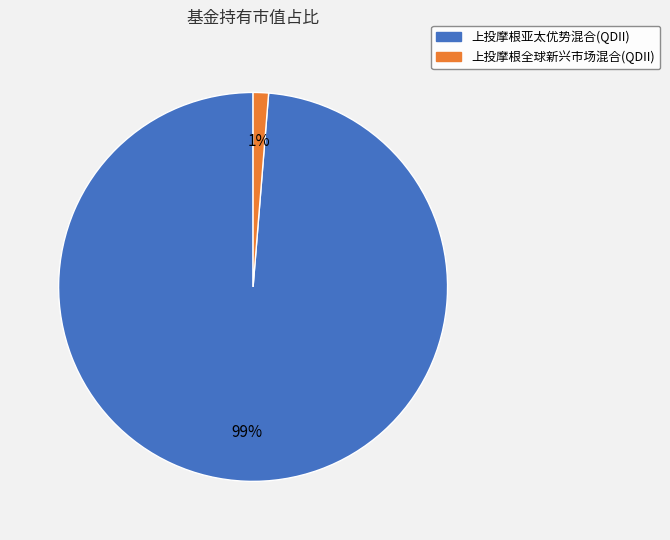

What is the smallest slice in the pie chart?

上投摩根全球新兴市场混合(QDII)